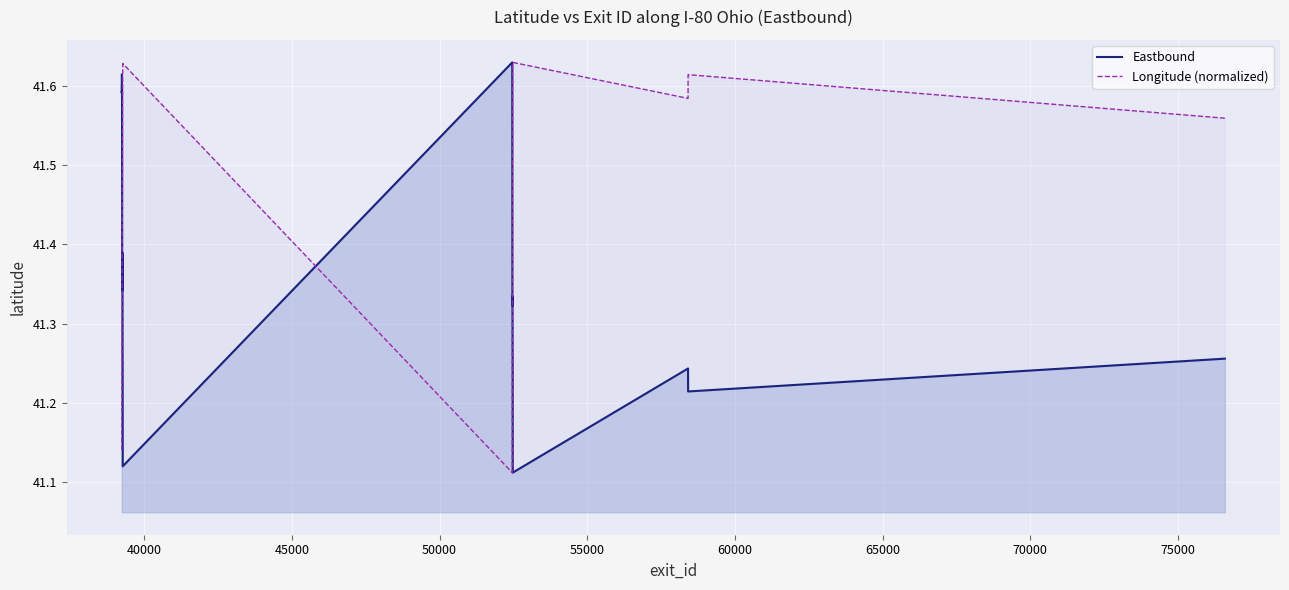

Which series ends up on top after the final intersection of Eastbound and Longitude (normalized)?

Longitude (normalized)